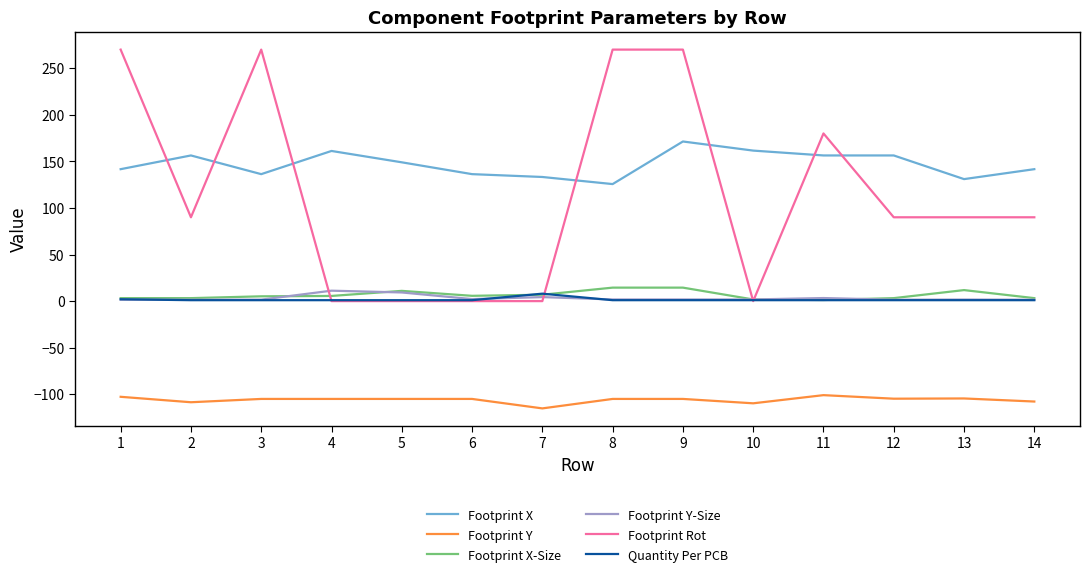

How many values in the Footprint Y series are below -105?

10